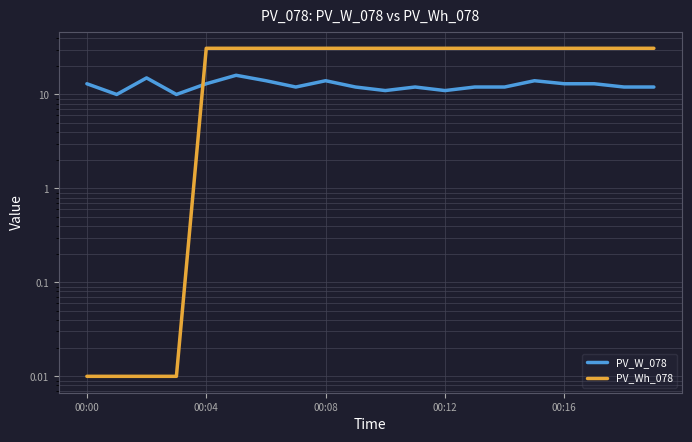

Does the chart display data point markers on the line(s)?

No